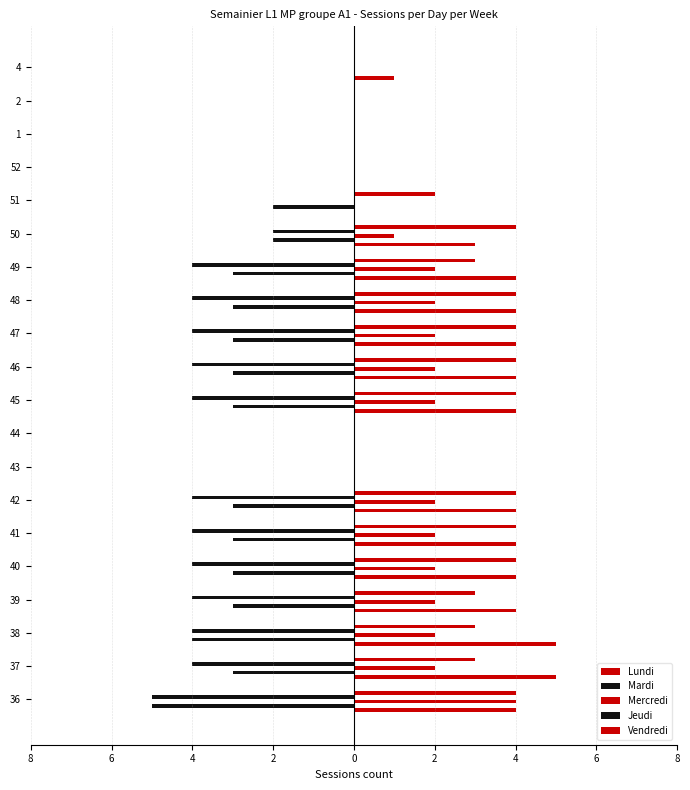

Which series has the largest total across all categories?

Lundi